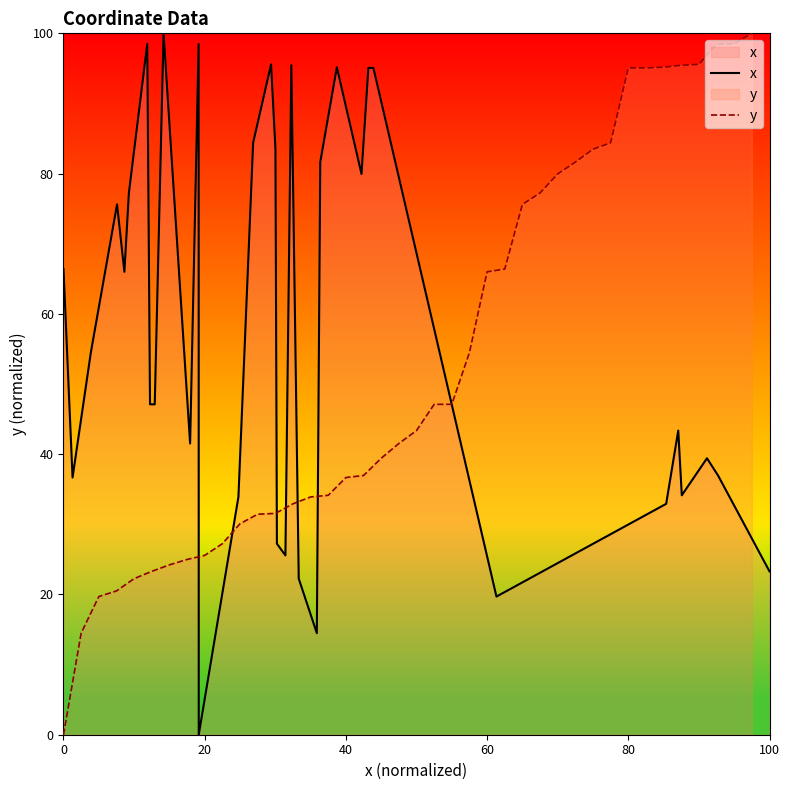

What is the maximum value for y?

100.0